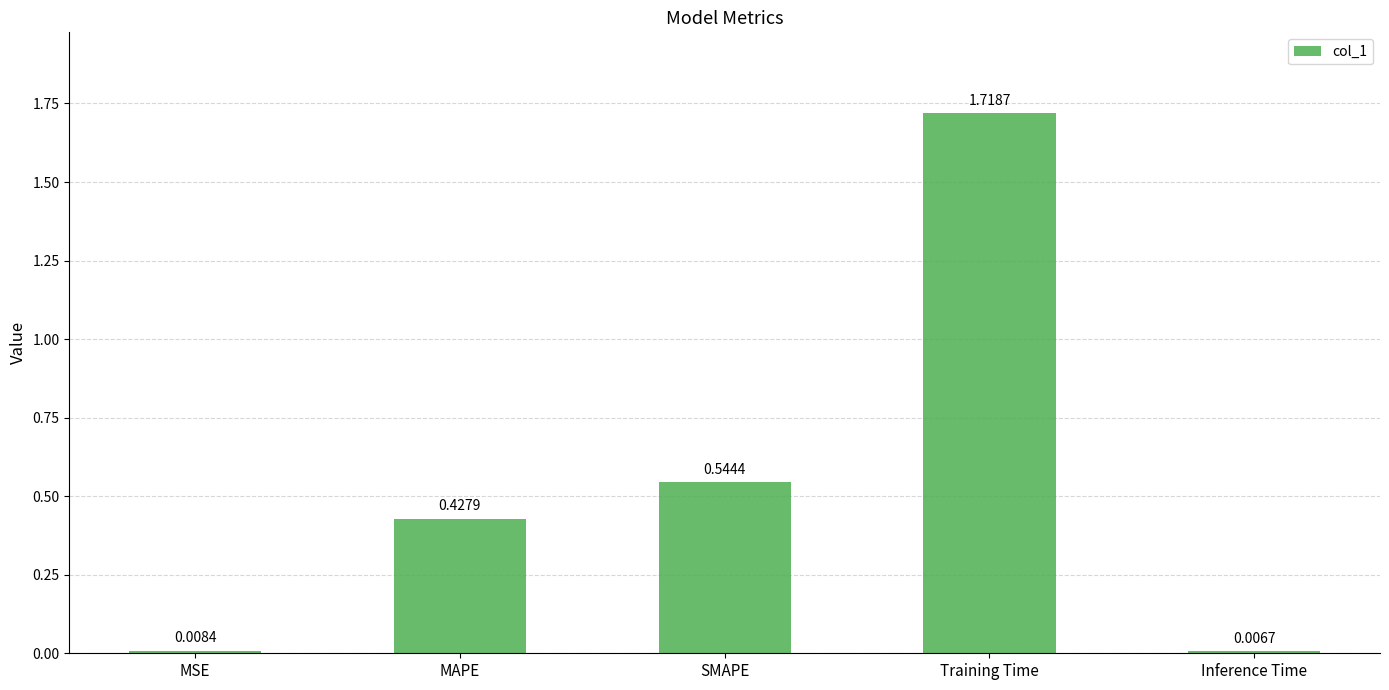

Are the bars grouped side by side (vs. stacked)?

No